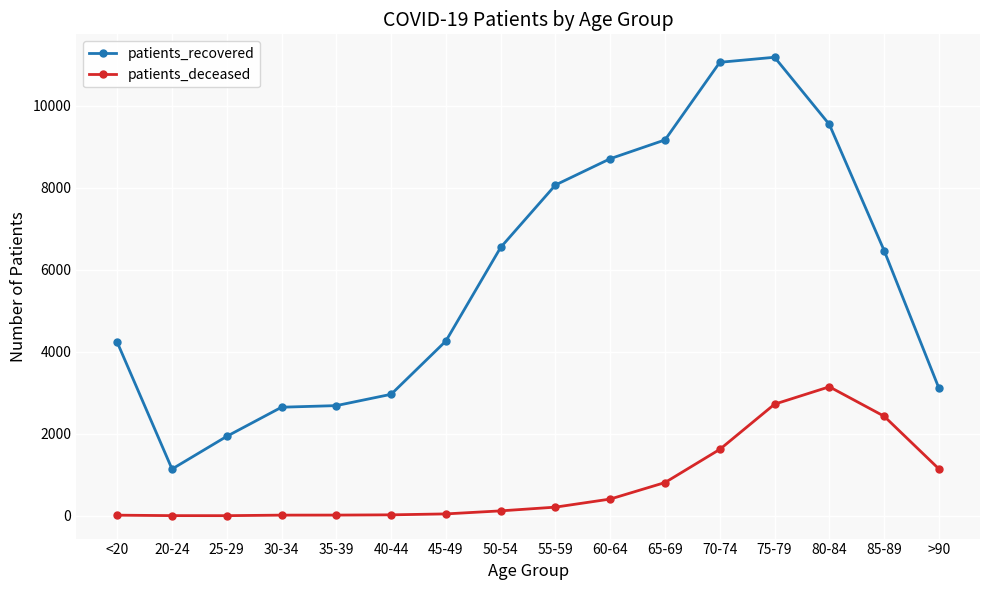

Which series changed the most between 30-34 and 45-49?

patients_recovered